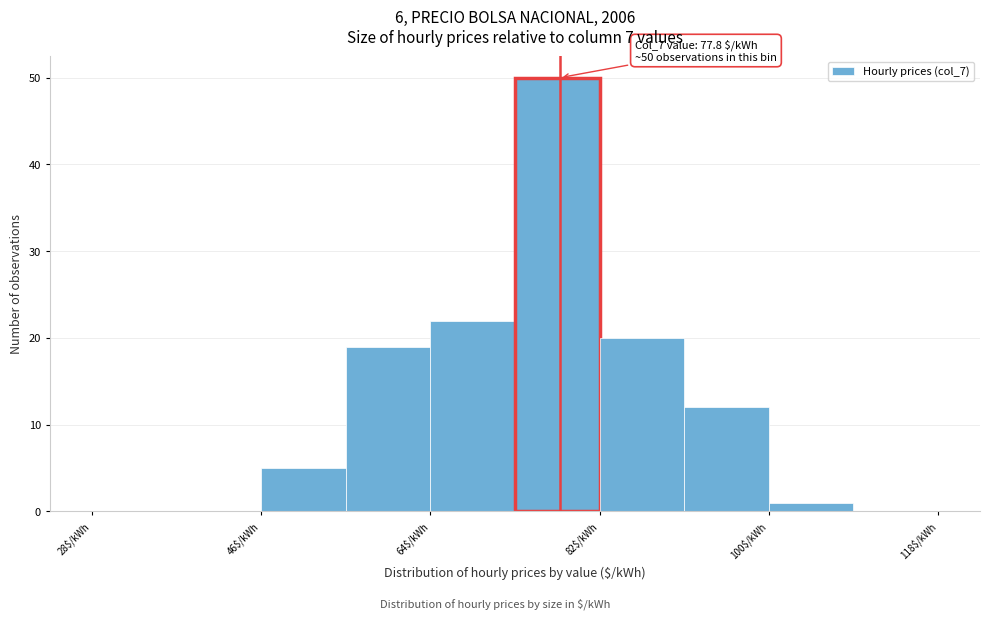

Over which range of the x-axis is the bar tallest?

73 to 82